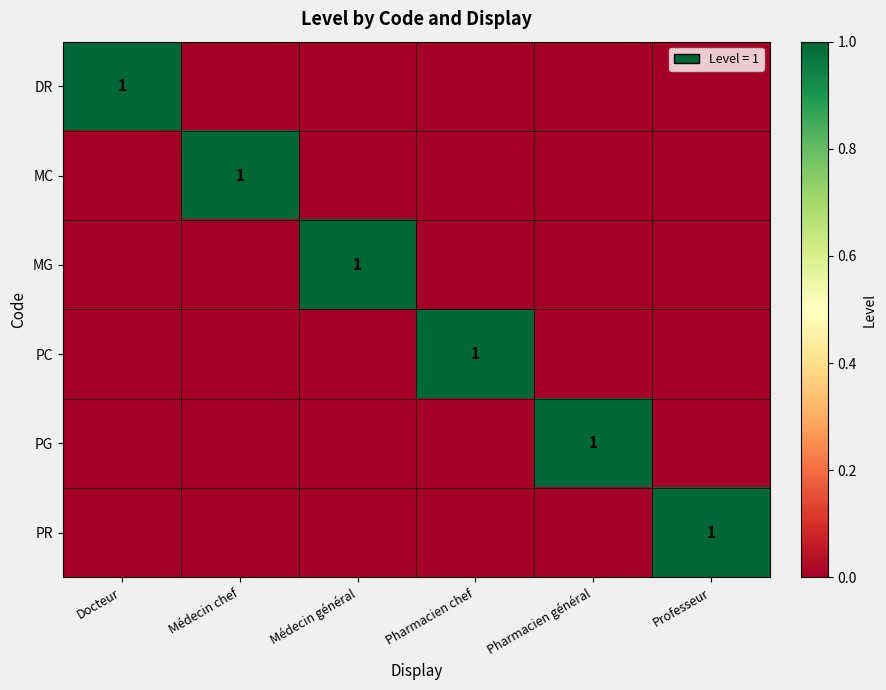

True or false: PG has a value of 2 at Pharmacien général.

False